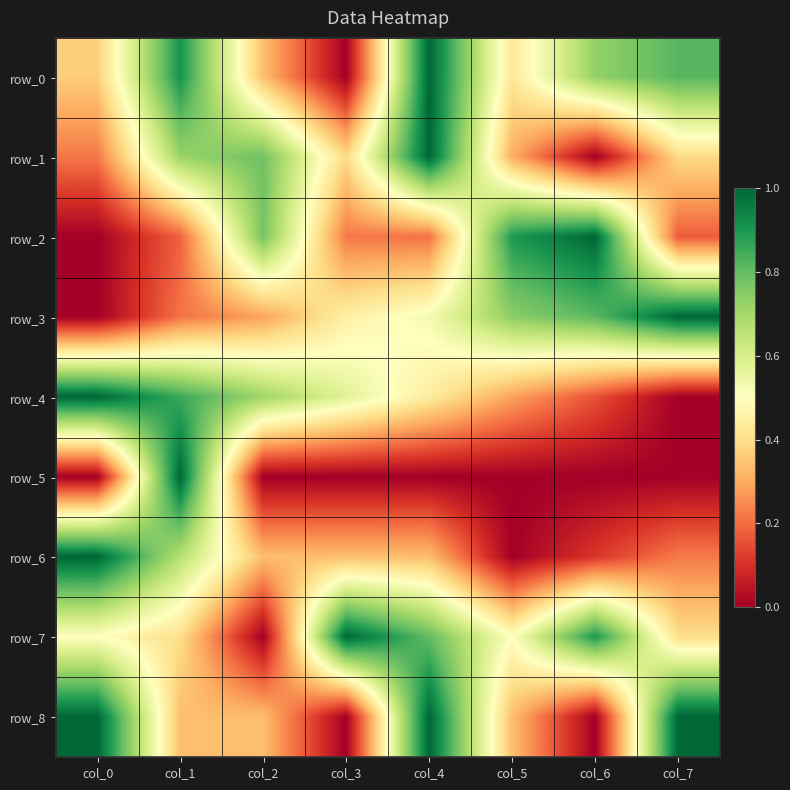

Which series has the widest spread of values?

row_0